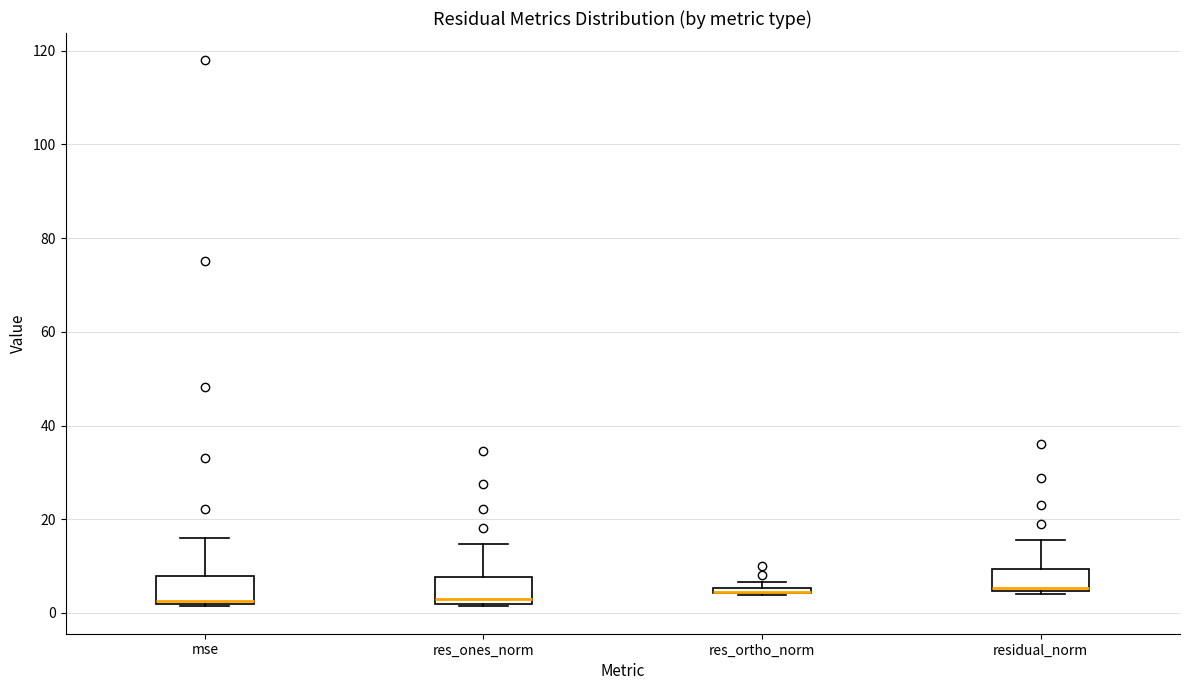

Where is the lower edge of the box for res_ortho_norm on the y-axis? The values are not printed on the chart, so give them approximately, as read against the axis.

4